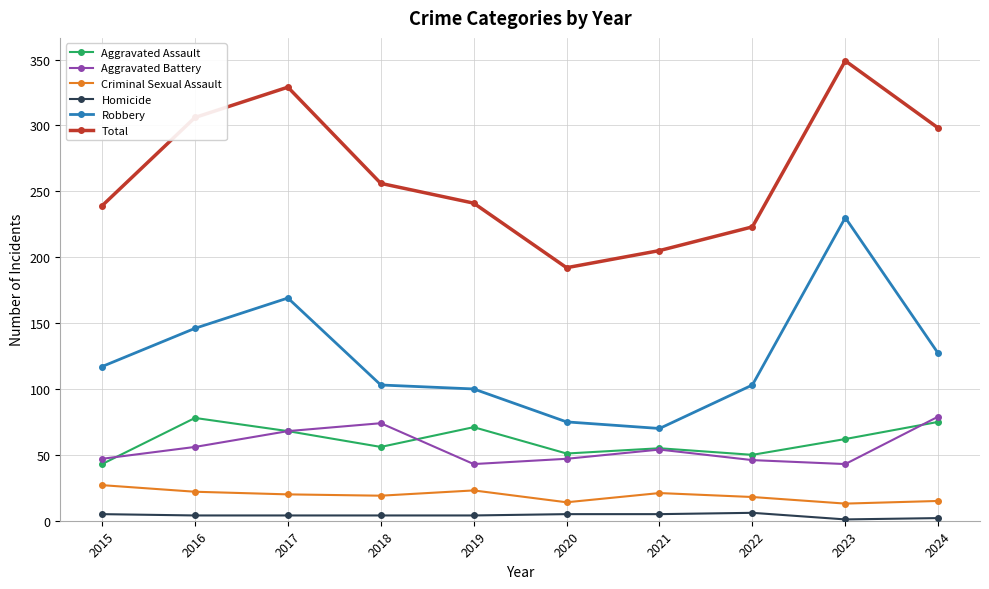

What is the maximum value shown in the chart?

349